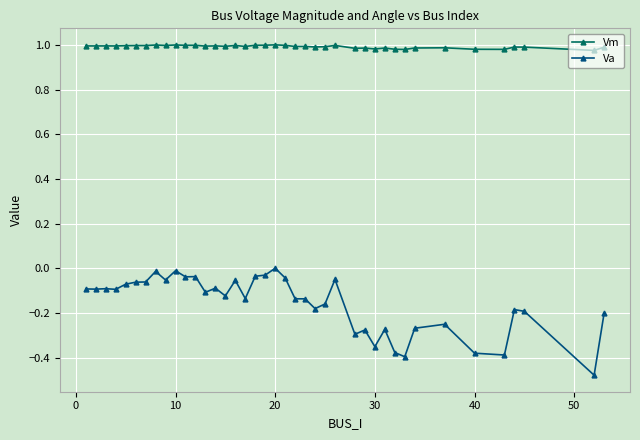

List the series in order of their peak value, highest first.

Vm, Va